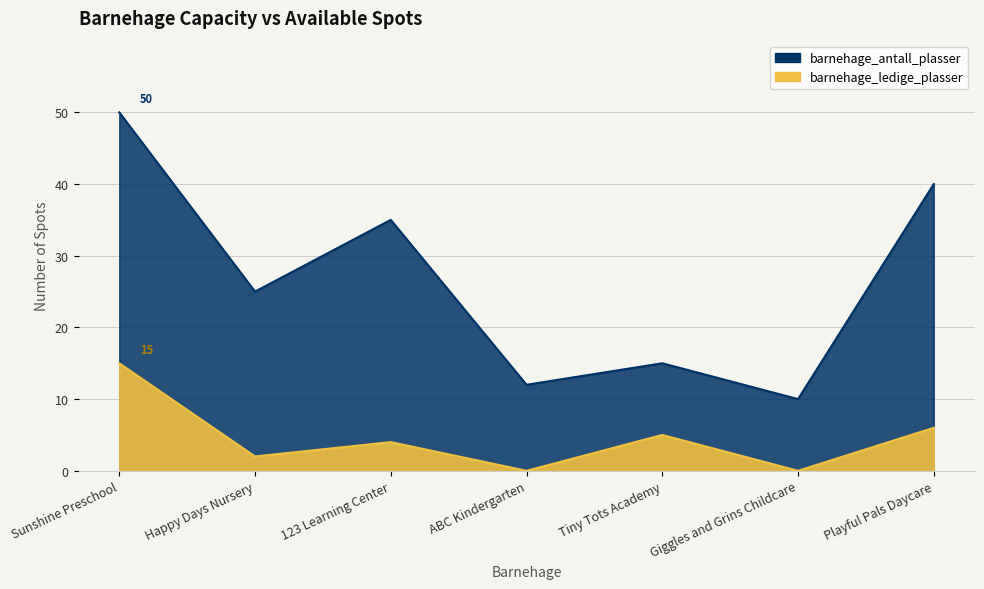

Is it true that barnehage_antall_plasser equals 25 at Happy Days Nursery?

True